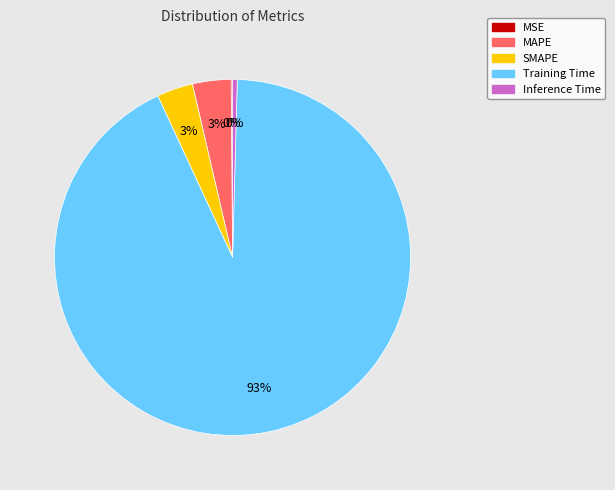

Combined, do Training Time and SMAPE account for over 50%?

Yes